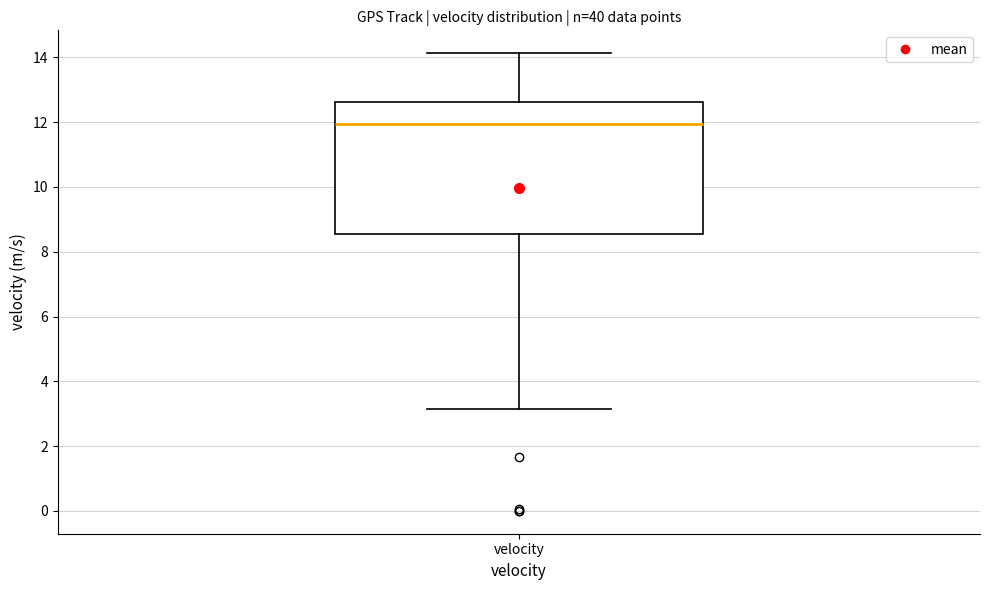

Where is the upper edge of the box for velocity on the y-axis? The values are not printed on the chart, so give them approximately, as read against the axis.

12.6